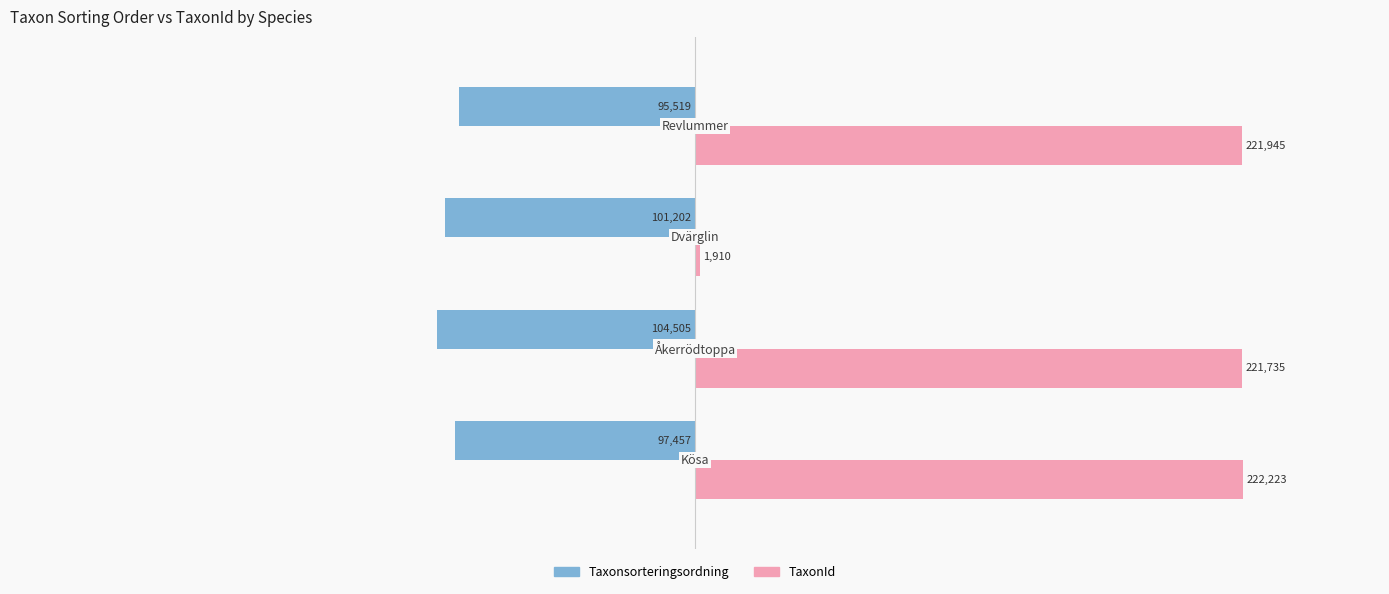

What are all the series names shown in the legend?

Taxonsorteringsordning, TaxonId